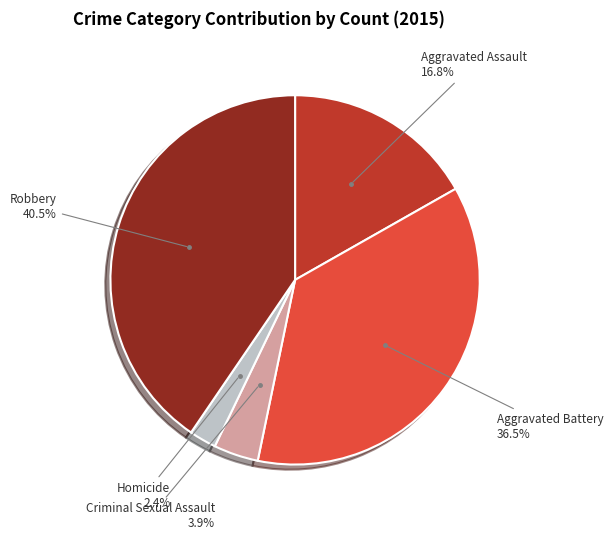

Is there any slice that represents more than half of the pie?

No